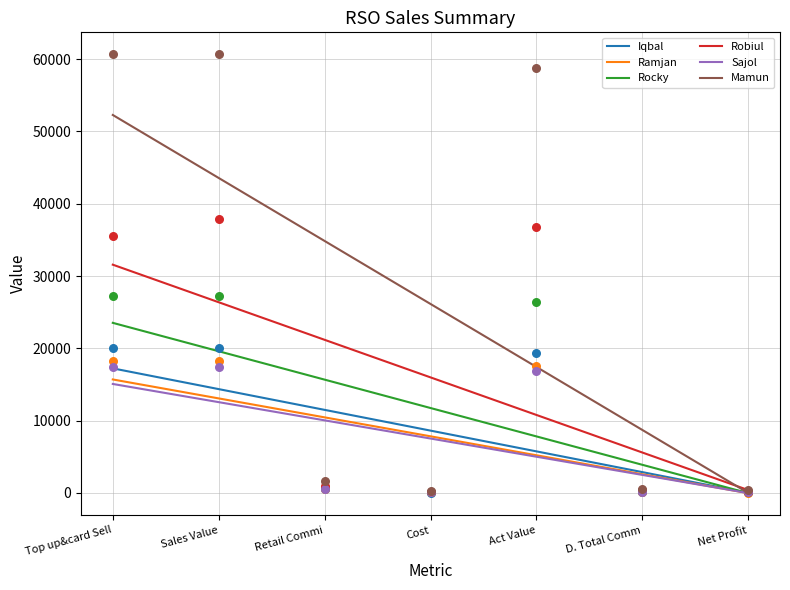

What are all the series names shown in the legend?

Iqbal, Ramjan, Rocky, Robiul, Sajol, Mamun